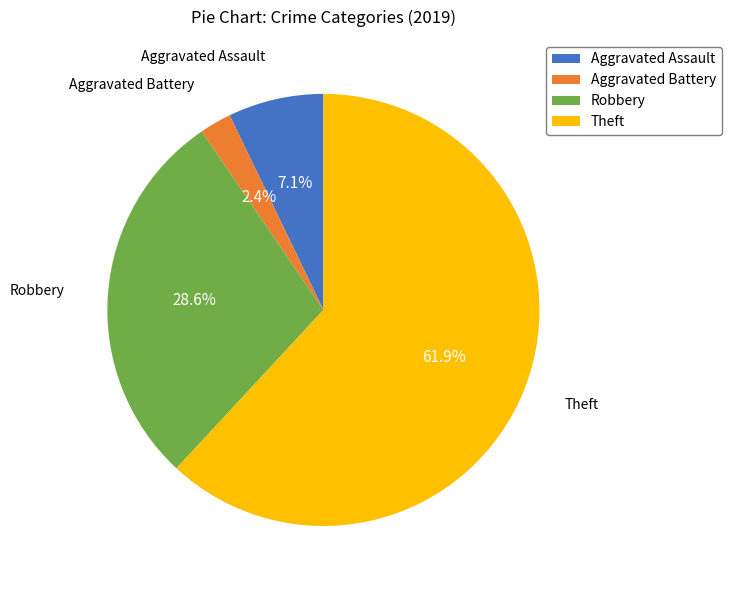

The Theft slice represents 62% of the pie. True or false?

True